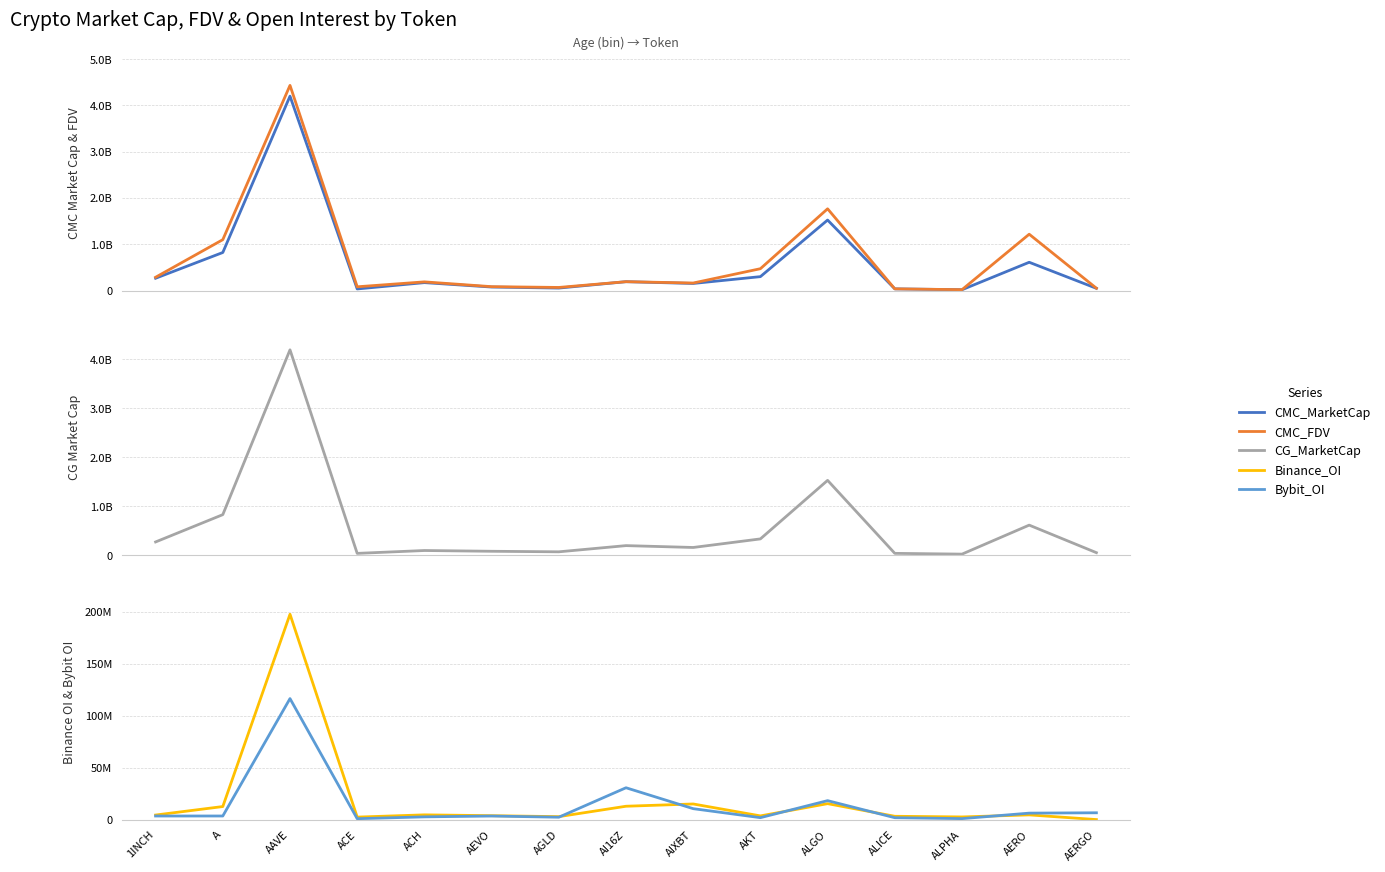

What position from the left is ACE?

4